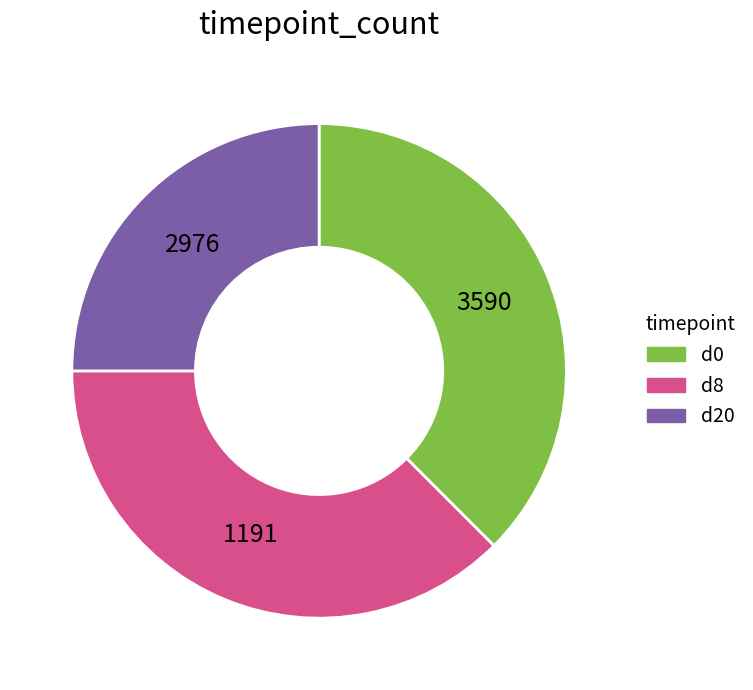

Does any single category account for the majority?

No